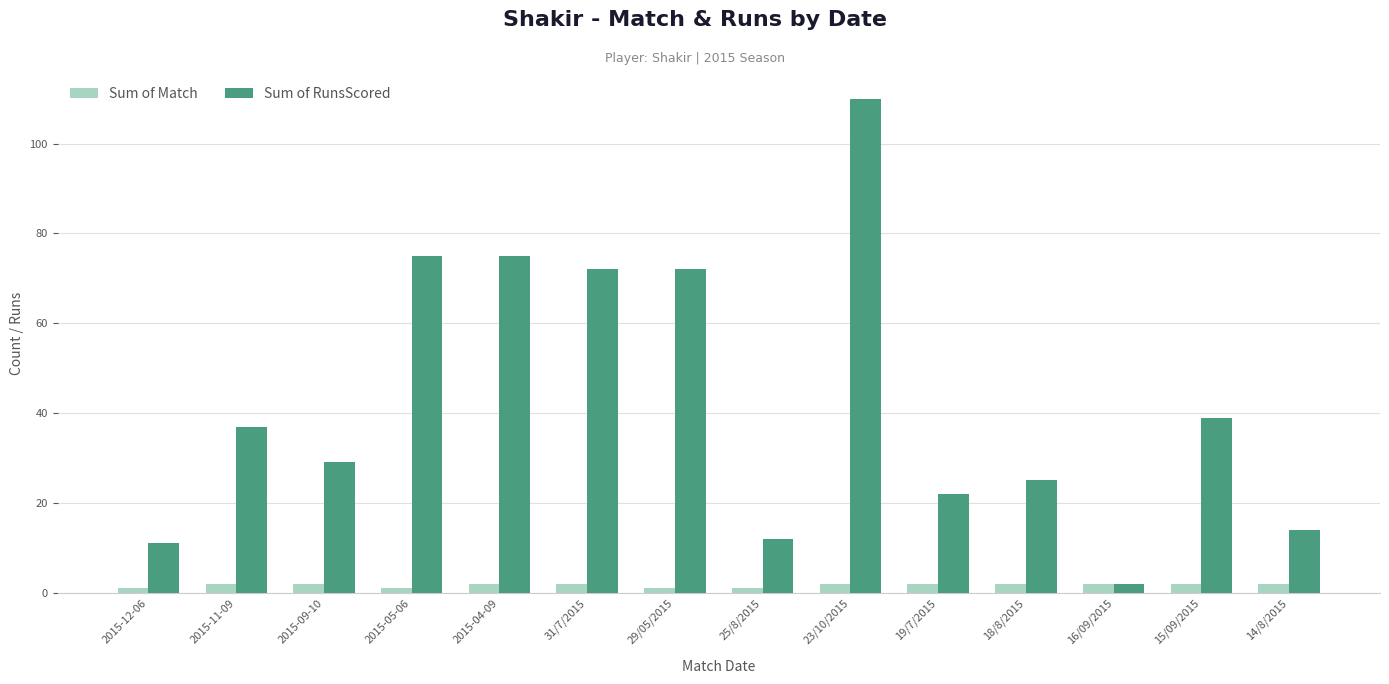

What is the value of the Sum of Match bar at the 9th from the left?

2